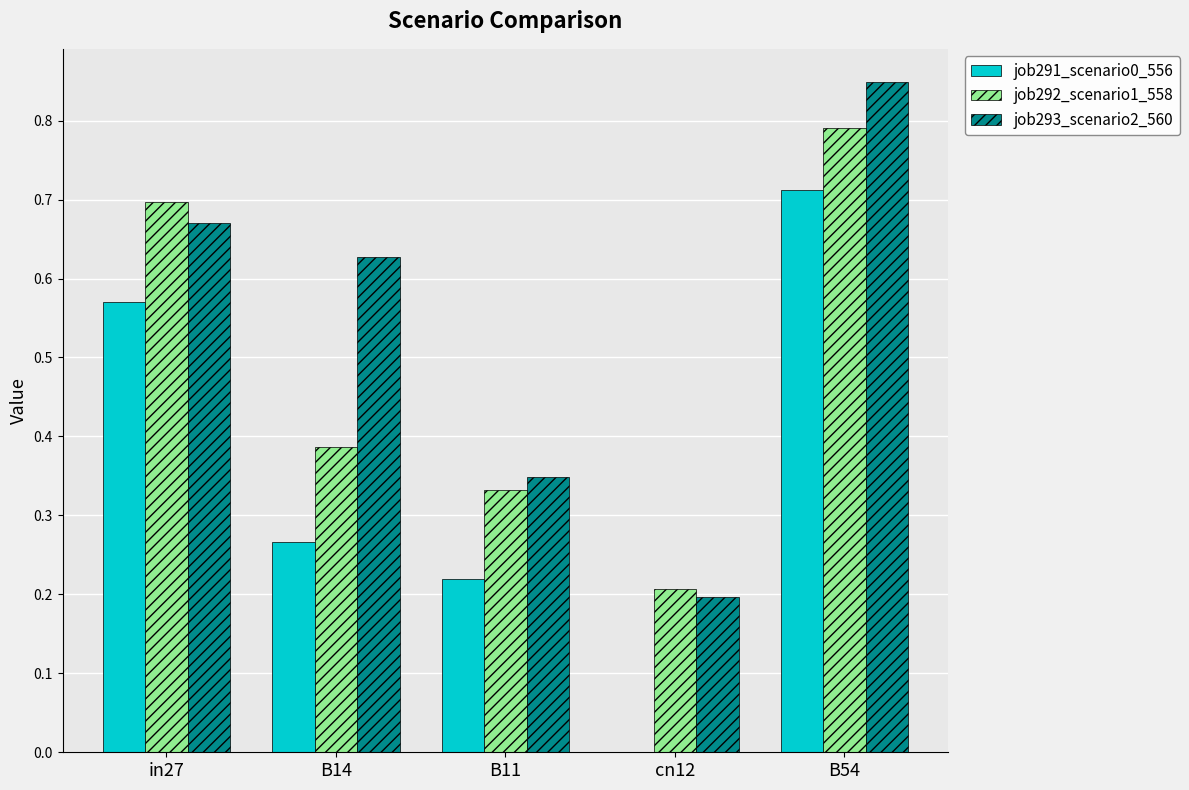

True or false: job293_scenario2_560 has a value of 0.1 at in27.

False